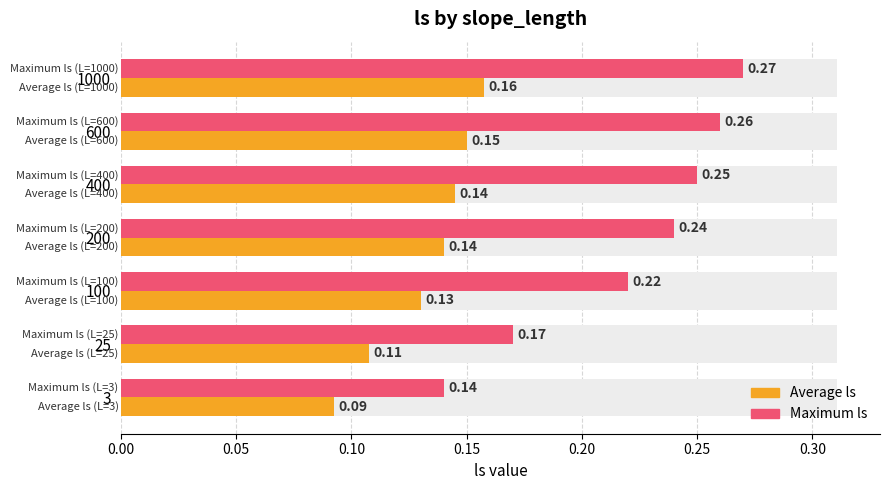

What is the value of the Average ls bar at the 5th from the left?

0.1